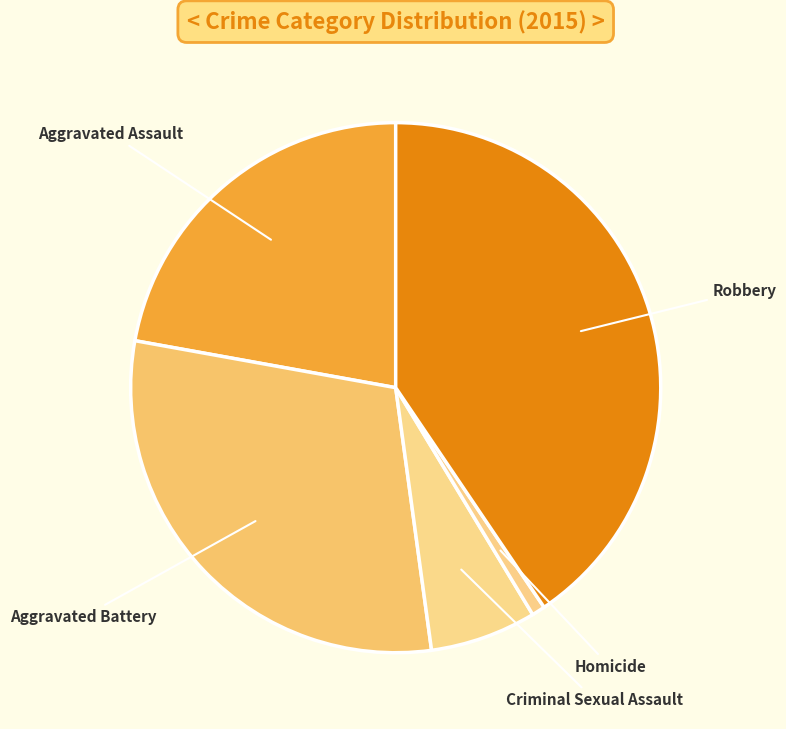

Do Aggravated Battery and Criminal Sexual Assault together represent more than half of the pie?

No